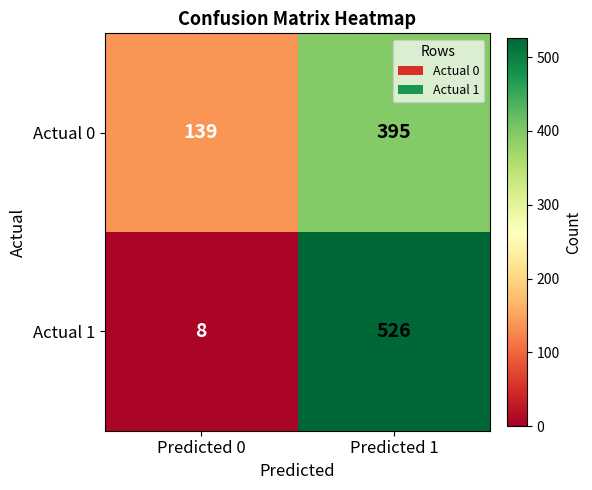

At which label is Actual 1 closest to 267?

Predicted 0